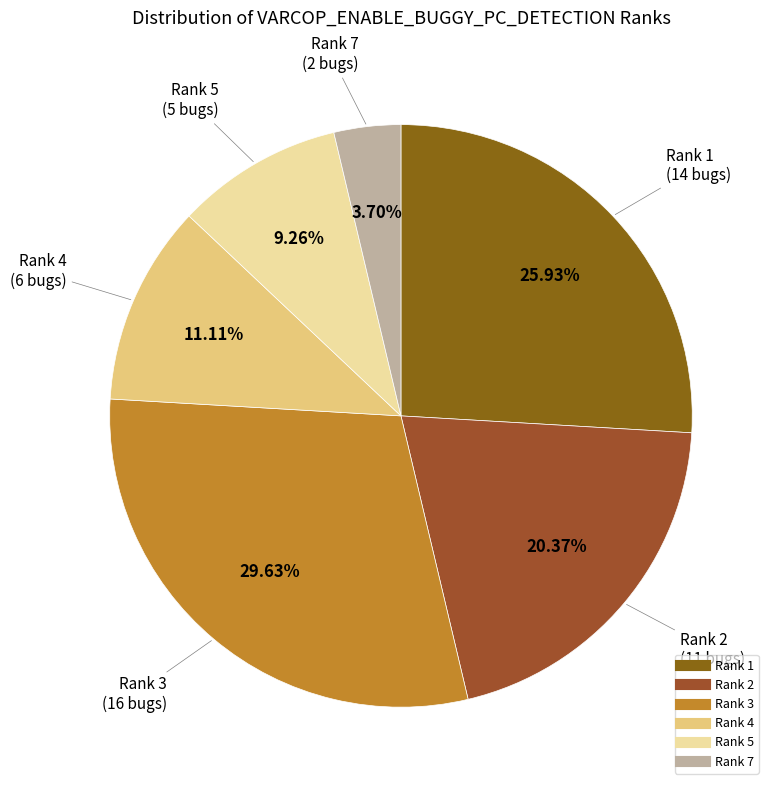

Does Rank 2 account for over 50% of the chart?

No